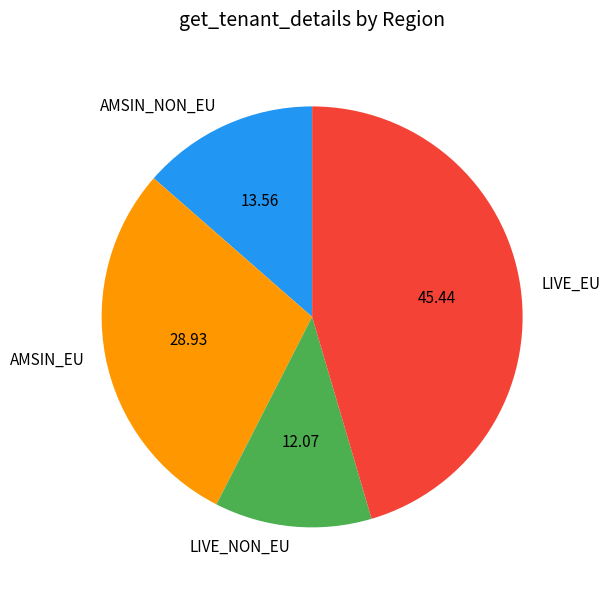

Does any single category account for the majority?

No